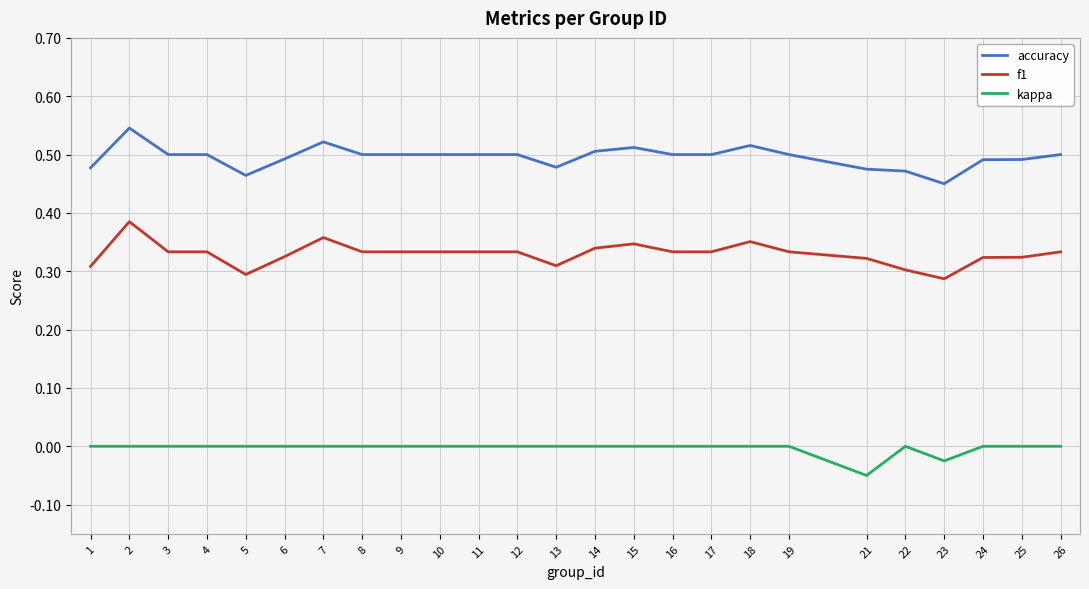

Rank the series by their average value, from lowest to highest.

kappa, f1, accuracy